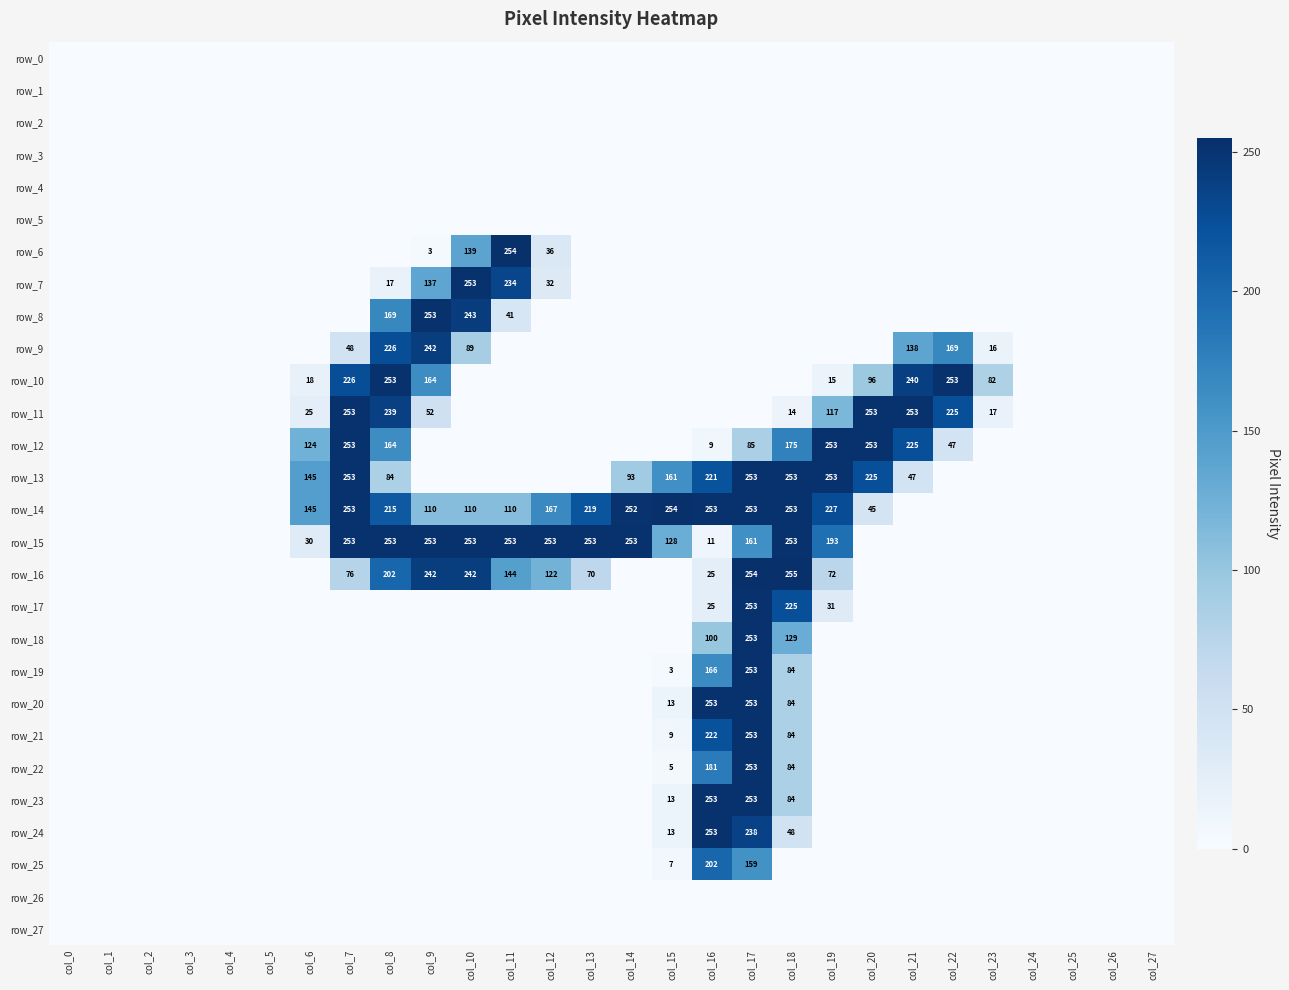

Reading left to right, list all the values displayed in this chart.

row_0: col_0=0	col_1=0	col_2=0	col_3=0	col_4=0	col_5=0	col_6=0	col_7=0	col_8=0	col_9=0	col_10=0	col_11=0	col_12=0	col_13=0	col_14=0	col_15=0	col_16=0	col_17=0	col_18=0	col_19=0	col_20=0	col_21=0	col_22=0	col_23=0	col_24=0	col_25=0	col_26=0	col_27=0
row_1: col_0=0	col_1=0	col_2=0	col_3=0	col_4=0	col_5=0	col_6=0	col_7=0	col_8=0	col_9=0	col_10=0	col_11=0	col_12=0	col_13=0	col_14=0	col_15=0	col_16=0	col_17=0	col_18=0	col_19=0	col_20=0	col_21=0	col_22=0	col_23=0	col_24=0	col_25=0	col_26=0	col_27=0
row_2: col_0=0	col_1=0	col_2=0	col_3=0	col_4=0	col_5=0	col_6=0	col_7=0	col_8=0	col_9=0	col_10=0	col_11=0	col_12=0	col_13=0	col_14=0	col_15=0	col_16=0	col_17=0	col_18=0	col_19=0	col_20=0	col_21=0	col_22=0	col_23=0	col_24=0	col_25=0	col_26=0	col_27=0
row_3: col_0=0	col_1=0	col_2=0	col_3=0	col_4=0	col_5=0	col_6=0	col_7=0	col_8=0	col_9=0	col_10=0	col_11=0	col_12=0	col_13=0	col_14=0	col_15=0	col_16=0	col_17=0	col_18=0	col_19=0	col_20=0	col_21=0	col_22=0	col_23=0	col_24=0	col_25=0	col_26=0	col_27=0
row_4: col_0=0	col_1=0	col_2=0	col_3=0	col_4=0	col_5=0	col_6=0	col_7=0	col_8=0	col_9=0	col_10=0	col_11=0	col_12=0	col_13=0	col_14=0	col_15=0	col_16=0	col_17=0	col_18=0	col_19=0	col_20=0	col_21=0	col_22=0	col_23=0	col_24=0	col_25=0	col_26=0	col_27=0
row_5: col_0=0	col_1=0	col_2=0	col_3=0	col_4=0	col_5=0	col_6=0	col_7=0	col_8=0	col_9=0	col_10=0	col_11=0	col_12=0	col_13=0	col_14=0	col_15=0	col_16=0	col_17=0	col_18=0	col_19=0	col_20=0	col_21=0	col_22=0	col_23=0	col_24=0	col_25=0	col_26=0	col_27=0
row_6: col_0=0	col_1=0	col_2=0	col_3=0	col_4=0	col_5=0	col_6=0	col_7=0	col_8=0	col_9=3	col_10=139	col_11=254	col_12=36	col_13=0	col_14=0	col_15=0	col_16=0	col_17=0	col_18=0	col_19=0	col_20=0	col_21=0	col_22=0	col_23=0	col_24=0	col_25=0	col_26=0	col_27=0
row_7: col_0=0	col_1=0	col_2=0	col_3=0	col_4=0	col_5=0	col_6=0	col_7=0	col_8=17	col_9=137	col_10=253	col_11=234	col_12=32	col_13=0	col_14=0	col_15=0	col_16=0	col_17=0	col_18=0	col_19=0	col_20=0	col_21=0	col_22=0	col_23=0	col_24=0	col_25=0	col_26=0	col_27=0
row_8: col_0=0	col_1=0	col_2=0	col_3=0	col_4=0	col_5=0	col_6=0	col_7=0	col_8=169	col_9=253	col_10=243	col_11=41	col_12=0	col_13=0	col_14=0	col_15=0	col_16=0	col_17=0	col_18=0	col_19=0	col_20=0	col_21=0	col_22=0	col_23=0	col_24=0	col_25=0	col_26=0	col_27=0
row_9: col_0=0	col_1=0	col_2=0	col_3=0	col_4=0	col_5=0	col_6=0	col_7=48	col_8=226	col_9=242	col_10=89	col_11=0	col_12=0	col_13=0	col_14=0	col_15=0	col_16=0	col_17=0	col_18=0	col_19=0	col_20=0	col_21=138	col_22=169	col_23=16	col_24=0	col_25=0	col_26=0	col_27=0
row_10: col_0=0	col_1=0	col_2=0	col_3=0	col_4=0	col_5=0	col_6=18	col_7=226	col_8=253	col_9=164	col_10=0	col_11=0	col_12=0	col_13=0	col_14=0	col_15=0	col_16=0	col_17=0	col_18=0	col_19=15	col_20=96	col_21=240	col_22=253	col_23=82	col_24=0	col_25=0	col_26=0	col_27=0
row_11: col_0=0	col_1=0	col_2=0	col_3=0	col_4=0	col_5=0	col_6=25	col_7=253	col_8=239	col_9=52	col_10=0	col_11=0	col_12=0	col_13=0	col_14=0	col_15=0	col_16=0	col_17=0	col_18=14	col_19=117	col_20=253	col_21=253	col_22=225	col_23=17	col_24=0	col_25=0	col_26=0	col_27=0
row_12: col_0=0	col_1=0	col_2=0	col_3=0	col_4=0	col_5=0	col_6=124	col_7=253	col_8=164	col_9=0	col_10=0	col_11=0	col_12=0	col_13=0	col_14=0	col_15=0	col_16=9	col_17=85	col_18=175	col_19=253	col_20=253	col_21=225	col_22=47	col_23=0	col_24=0	col_25=0	col_26=0	col_27=0
row_13: col_0=0	col_1=0	col_2=0	col_3=0	col_4=0	col_5=0	col_6=145	col_7=253	col_8=84	col_9=0	col_10=0	col_11=0	col_12=0	col_13=0	col_14=93	col_15=161	col_16=221	col_17=253	col_18=253	col_19=253	col_20=225	col_21=47	col_22=0	col_23=0	col_24=0	col_25=0	col_26=0	col_27=0
row_14: col_0=0	col_1=0	col_2=0	col_3=0	col_4=0	col_5=0	col_6=145	col_7=253	col_8=215	col_9=110	col_10=110	col_11=110	col_12=167	col_13=219	col_14=252	col_15=254	col_16=253	col_17=253	col_18=253	col_19=227	col_20=45	col_21=0	col_22=0	col_23=0	col_24=0	col_25=0	col_26=0	col_27=0
row_15: col_0=0	col_1=0	col_2=0	col_3=0	col_4=0	col_5=0	col_6=30	col_7=253	col_8=253	col_9=253	col_10=253	col_11=253	col_12=253	col_13=253	col_14=253	col_15=128	col_16=11	col_17=161	col_18=253	col_19=193	col_20=0	col_21=0	col_22=0	col_23=0	col_24=0	col_25=0	col_26=0	col_27=0
row_16: col_0=0	col_1=0	col_2=0	col_3=0	col_4=0	col_5=0	col_6=0	col_7=76	col_8=202	col_9=242	col_10=242	col_11=144	col_12=122	col_13=70	col_14=0	col_15=0	col_16=25	col_17=254	col_18=255	col_19=72	col_20=0	col_21=0	col_22=0	col_23=0	col_24=0	col_25=0	col_26=0	col_27=0
row_17: col_0=0	col_1=0	col_2=0	col_3=0	col_4=0	col_5=0	col_6=0	col_7=0	col_8=0	col_9=0	col_10=0	col_11=0	col_12=0	col_13=0	col_14=0	col_15=0	col_16=25	col_17=253	col_18=225	col_19=31	col_20=0	col_21=0	col_22=0	col_23=0	col_24=0	col_25=0	col_26=0	col_27=0
row_18: col_0=0	col_1=0	col_2=0	col_3=0	col_4=0	col_5=0	col_6=0	col_7=0	col_8=0	col_9=0	col_10=0	col_11=0	col_12=0	col_13=0	col_14=0	col_15=0	col_16=100	col_17=253	col_18=129	col_19=0	col_20=0	col_21=0	col_22=0	col_23=0	col_24=0	col_25=0	col_26=0	col_27=0
row_19: col_0=0	col_1=0	col_2=0	col_3=0	col_4=0	col_5=0	col_6=0	col_7=0	col_8=0	col_9=0	col_10=0	col_11=0	col_12=0	col_13=0	col_14=0	col_15=3	col_16=166	col_17=253	col_18=84	col_19=0	col_20=0	col_21=0	col_22=0	col_23=0	col_24=0	col_25=0	col_26=0	col_27=0
row_20: col_0=0	col_1=0	col_2=0	col_3=0	col_4=0	col_5=0	col_6=0	col_7=0	col_8=0	col_9=0	col_10=0	col_11=0	col_12=0	col_13=0	col_14=0	col_15=13	col_16=253	col_17=253	col_18=84	col_19=0	col_20=0	col_21=0	col_22=0	col_23=0	col_24=0	col_25=0	col_26=0	col_27=0
row_21: col_0=0	col_1=0	col_2=0	col_3=0	col_4=0	col_5=0	col_6=0	col_7=0	col_8=0	col_9=0	col_10=0	col_11=0	col_12=0	col_13=0	col_14=0	col_15=9	col_16=222	col_17=253	col_18=84	col_19=0	col_20=0	col_21=0	col_22=0	col_23=0	col_24=0	col_25=0	col_26=0	col_27=0
row_22: col_0=0	col_1=0	col_2=0	col_3=0	col_4=0	col_5=0	col_6=0	col_7=0	col_8=0	col_9=0	col_10=0	col_11=0	col_12=0	col_13=0	col_14=0	col_15=5	col_16=181	col_17=253	col_18=84	col_19=0	col_20=0	col_21=0	col_22=0	col_23=0	col_24=0	col_25=0	col_26=0	col_27=0
row_23: col_0=0	col_1=0	col_2=0	col_3=0	col_4=0	col_5=0	col_6=0	col_7=0	col_8=0	col_9=0	col_10=0	col_11=0	col_12=0	col_13=0	col_14=0	col_15=13	col_16=253	col_17=253	col_18=84	col_19=0	col_20=0	col_21=0	col_22=0	col_23=0	col_24=0	col_25=0	col_26=0	col_27=0
row_24: col_0=0	col_1=0	col_2=0	col_3=0	col_4=0	col_5=0	col_6=0	col_7=0	col_8=0	col_9=0	col_10=0	col_11=0	col_12=0	col_13=0	col_14=0	col_15=13	col_16=253	col_17=238	col_18=48	col_19=0	col_20=0	col_21=0	col_22=0	col_23=0	col_24=0	col_25=0	col_26=0	col_27=0
row_25: col_0=0	col_1=0	col_2=0	col_3=0	col_4=0	col_5=0	col_6=0	col_7=0	col_8=0	col_9=0	col_10=0	col_11=0	col_12=0	col_13=0	col_14=0	col_15=7	col_16=202	col_17=159	col_18=0	col_19=0	col_20=0	col_21=0	col_22=0	col_23=0	col_24=0	col_25=0	col_26=0	col_27=0
row_26: col_0=0	col_1=0	col_2=0	col_3=0	col_4=0	col_5=0	col_6=0	col_7=0	col_8=0	col_9=0	col_10=0	col_11=0	col_12=0	col_13=0	col_14=0	col_15=0	col_16=0	col_17=0	col_18=0	col_19=0	col_20=0	col_21=0	col_22=0	col_23=0	col_24=0	col_25=0	col_26=0	col_27=0
row_27: col_0=0	col_1=0	col_2=0	col_3=0	col_4=0	col_5=0	col_6=0	col_7=0	col_8=0	col_9=0	col_10=0	col_11=0	col_12=0	col_13=0	col_14=0	col_15=0	col_16=0	col_17=0	col_18=0	col_19=0	col_20=0	col_21=0	col_22=0	col_23=0	col_24=0	col_25=0	col_26=0	col_27=0